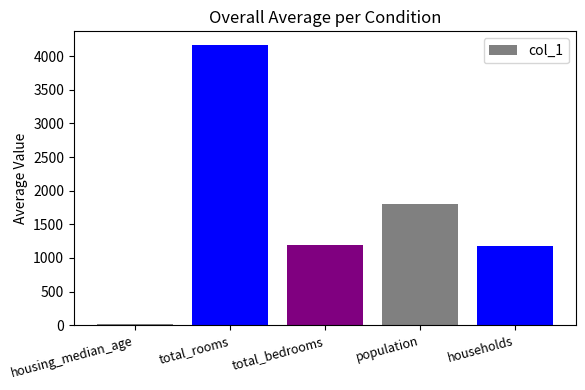

What is the average value?

1673